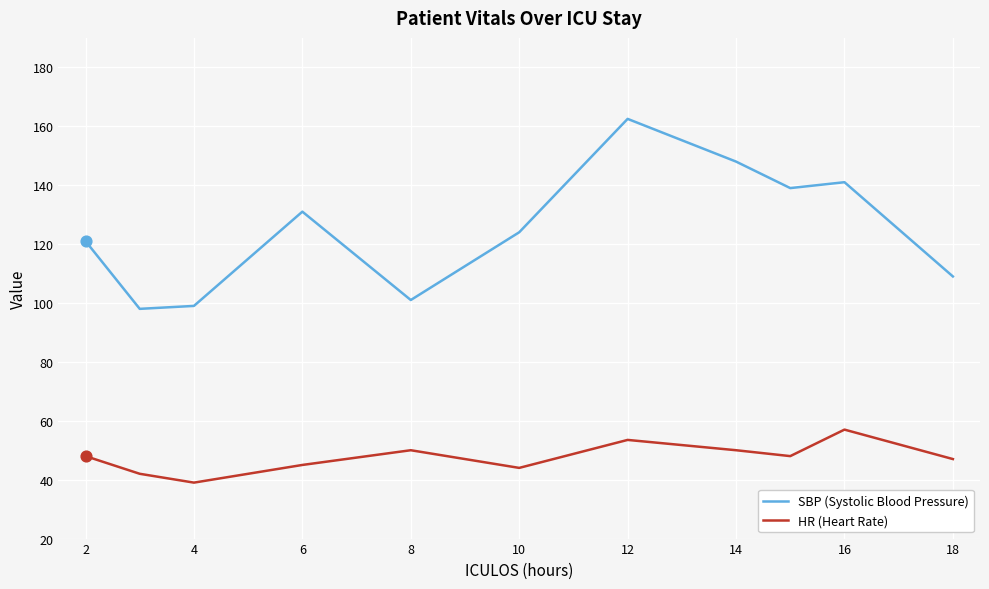

What are all the series names shown in the legend?

SBP (Systolic Blood Pressure), HR (Heart Rate)